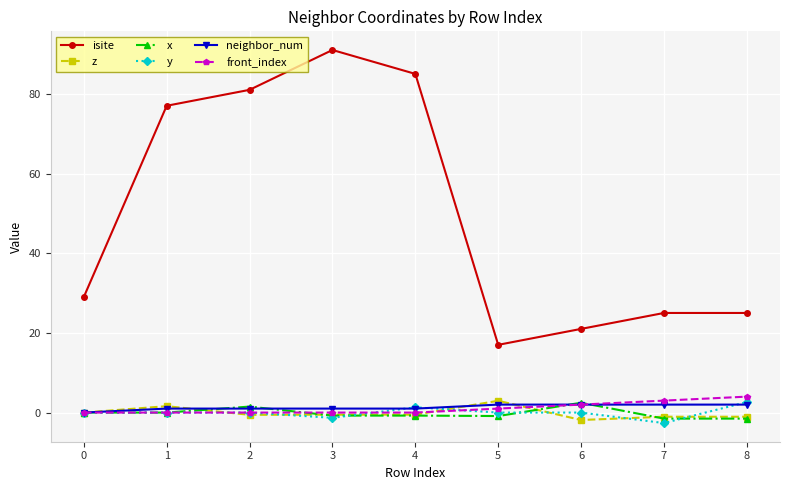

Does the chart have visible grid lines?

Yes